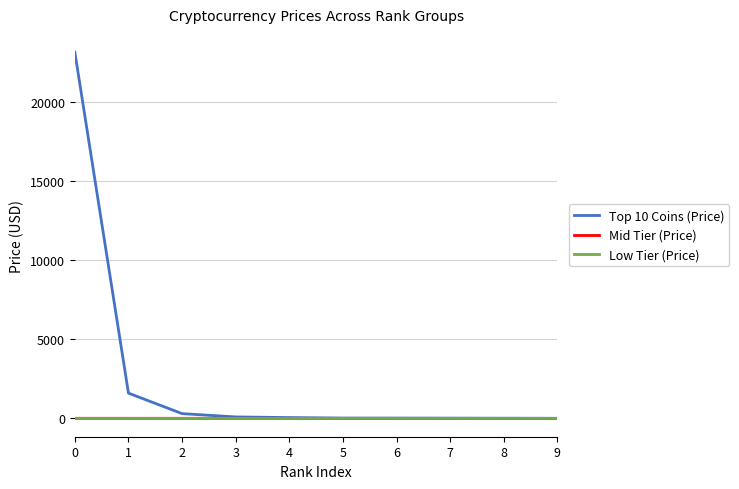

What is the total value across all series at 8?

14.0